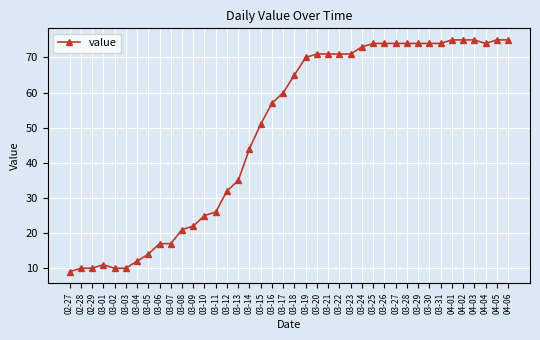

Which has a higher value, 03-04 or 04-05?

04-05